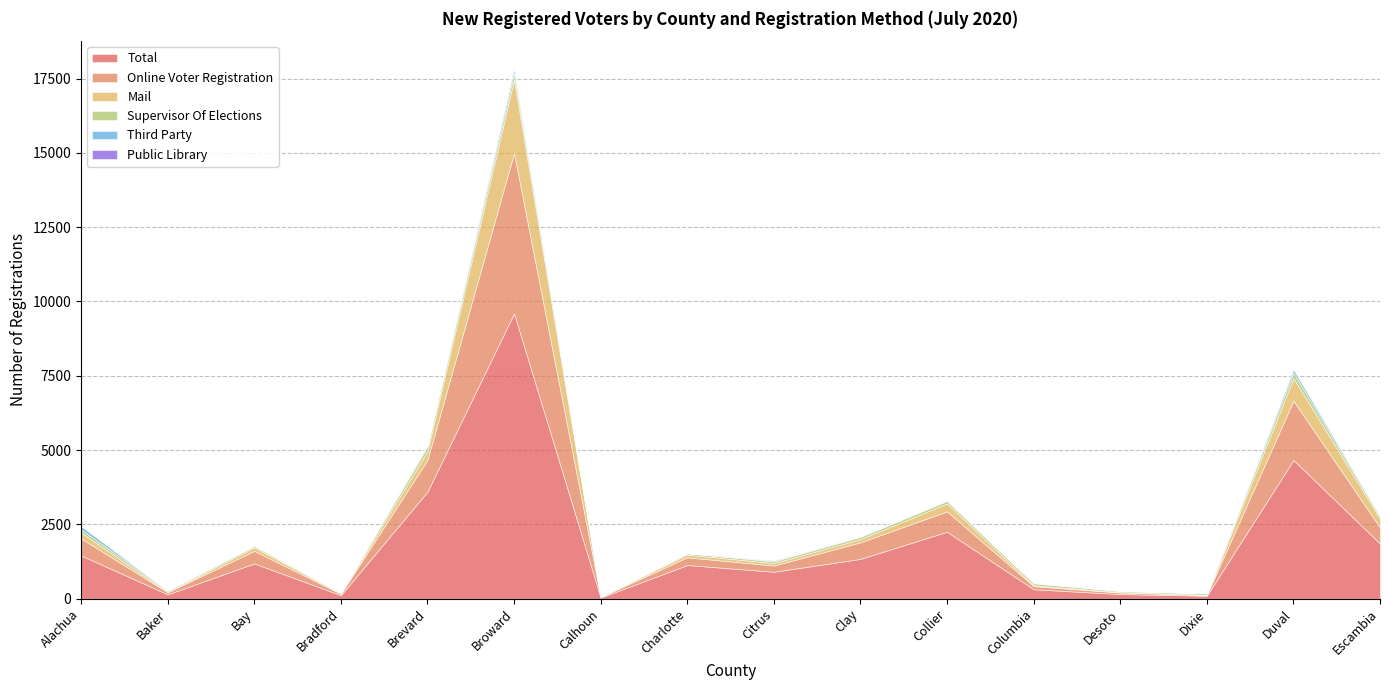

What is the label of the 3rd point from the left?

Bay